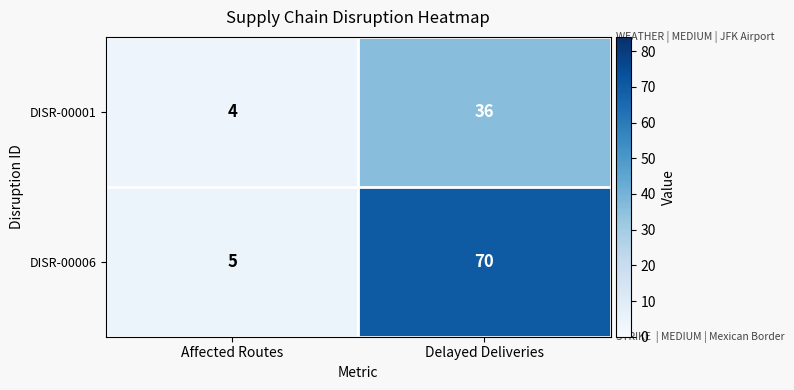

What is the difference between the maximum and minimum values in the DISR-00001 series?

32